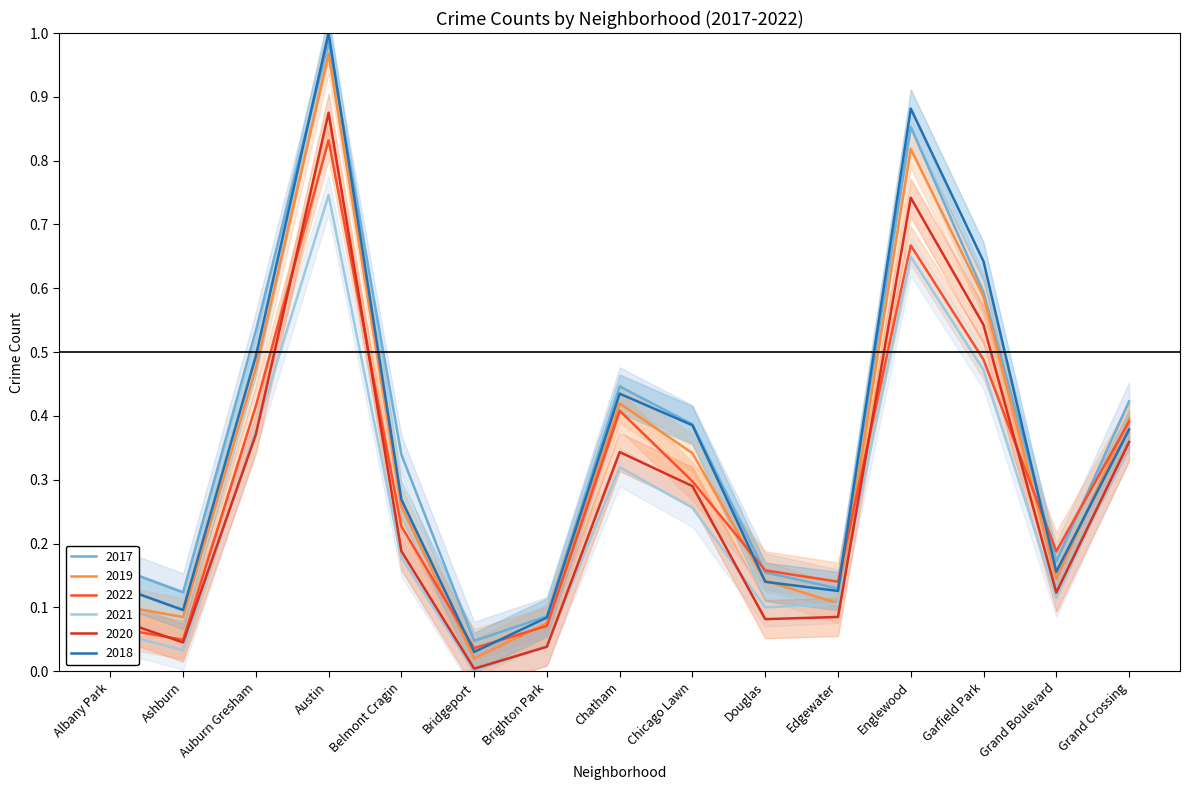

Where is 2022 nearest to the value 0?

Bridgeport